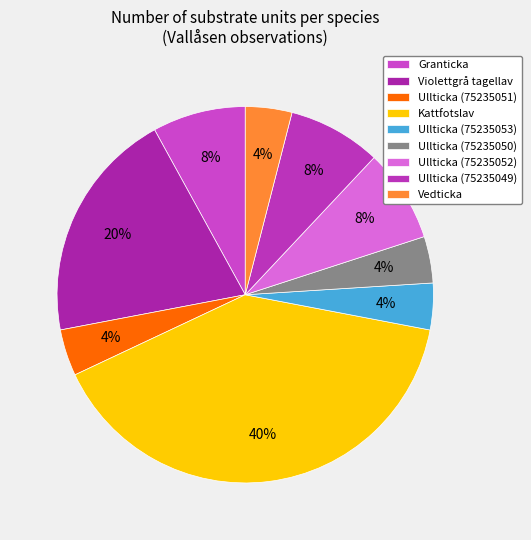

What is the ratio of the value at Granticka to the value at Ullticka (75235052)?

1.0